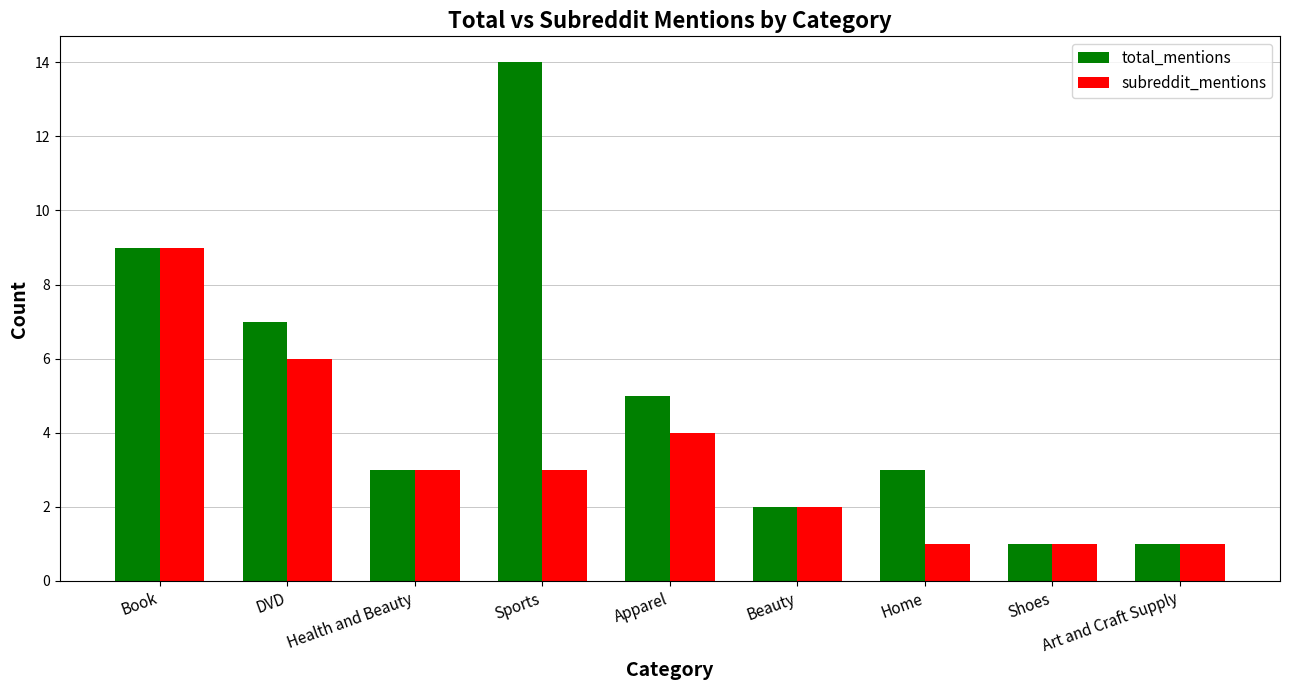

What is the greatest value displayed?

14